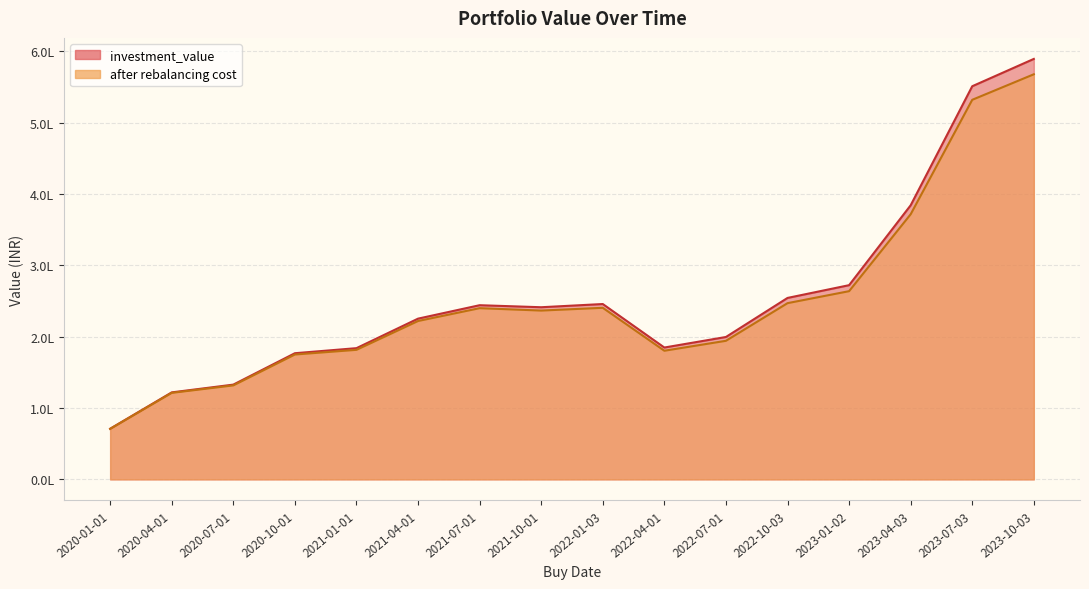

How many distinct data groups are displayed?

2